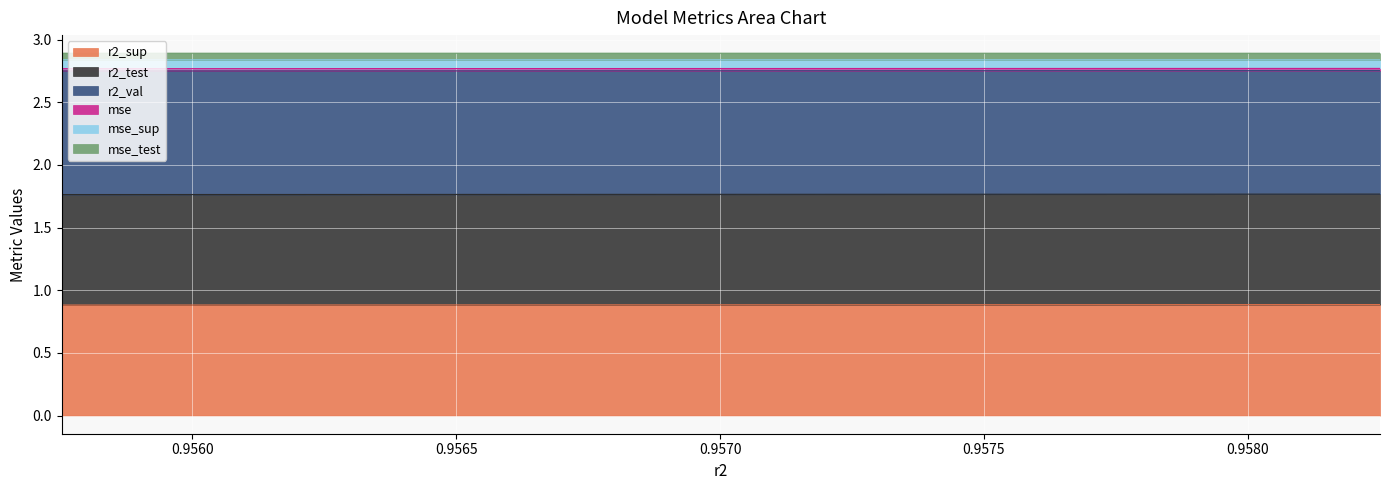

True or false: mse and mse_sup intersect in this chart.

False